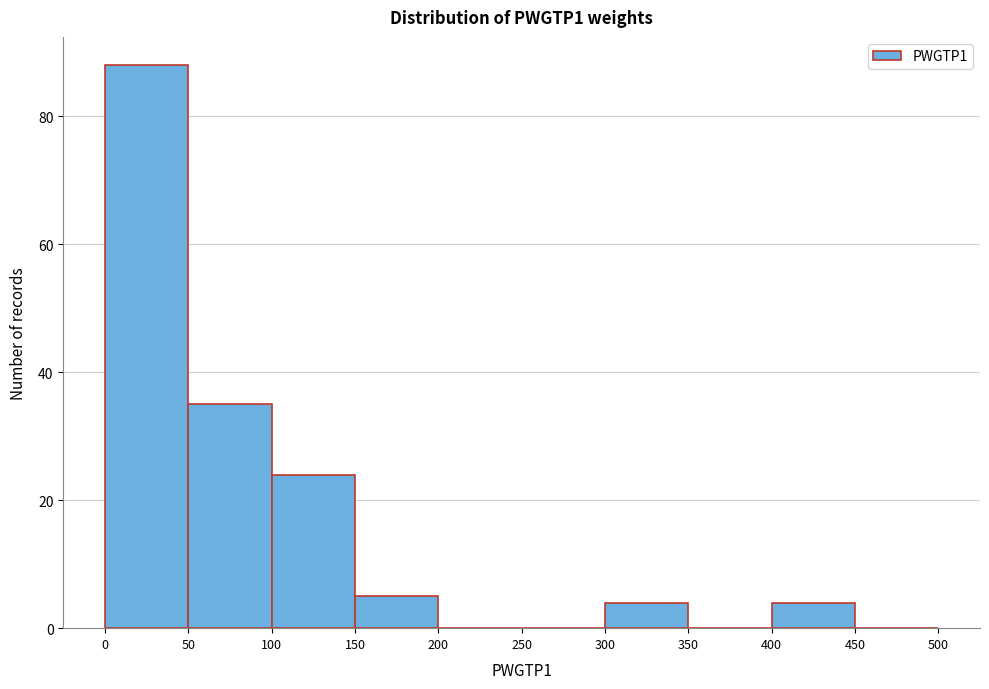

Reading left to right, list every bar in this chart as the range it spans on the x-axis followed by its height. The values are not printed on the chart, so give them approximately, as read against the axis.

0 to 50: 88
50 to 100: 36
100 to 150: 24
150 to 200: 6
200 to 250: 0
250 to 300: 0
300 to 350: 4
350 to 400: 0
400 to 450: 4
450 to 500: 0